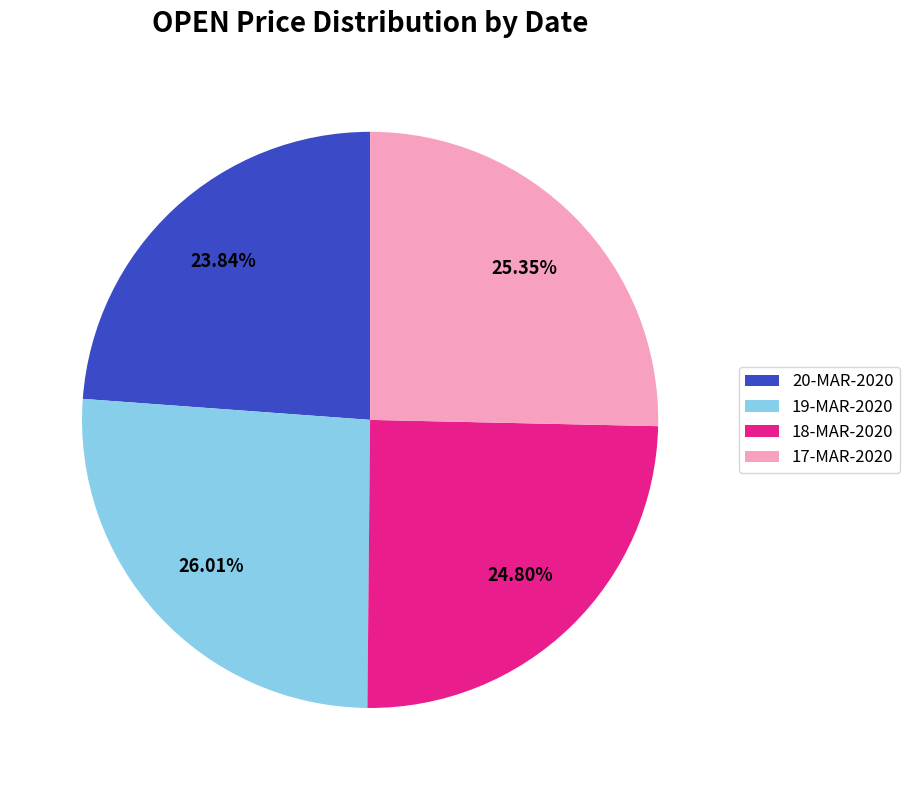

Combined, what portion of the pie is 18-MAR-2020 and 17-MAR-2020?

50.2%